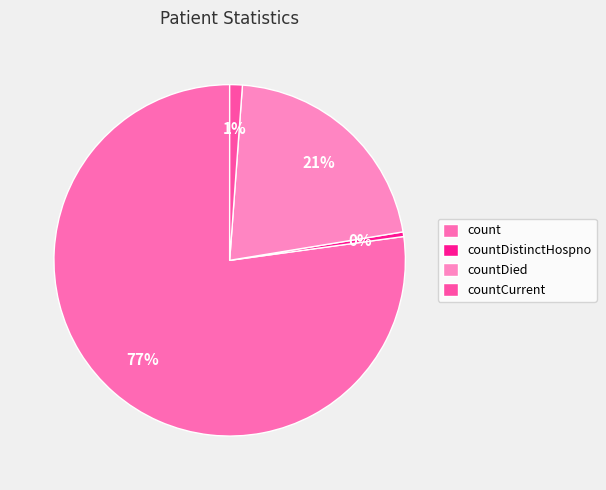

Which slice is the largest?

count